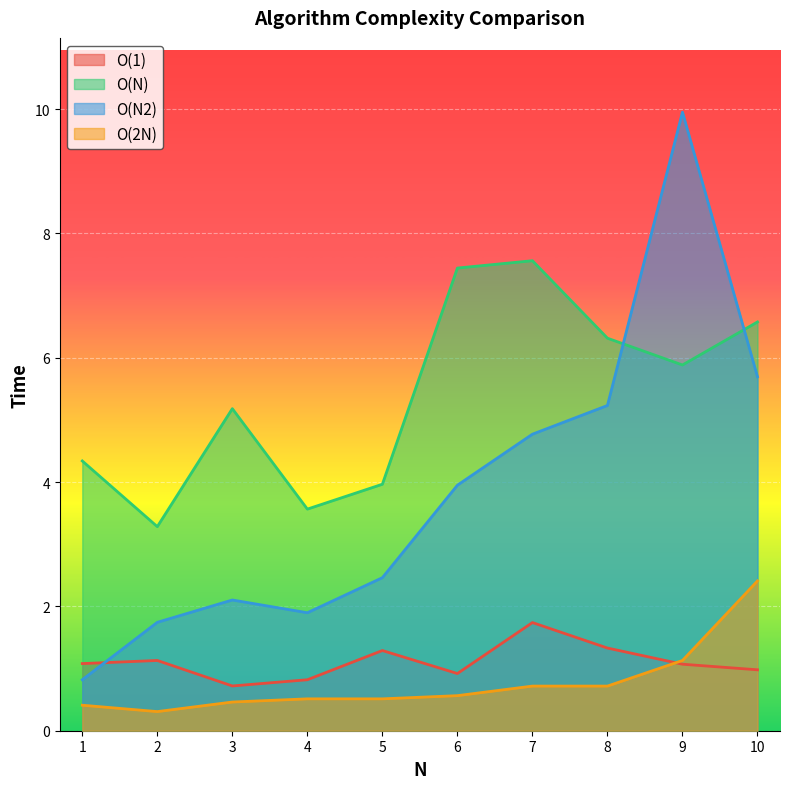

Is the value of O(1) at 6 greater than the value of O(N) at 7?

No